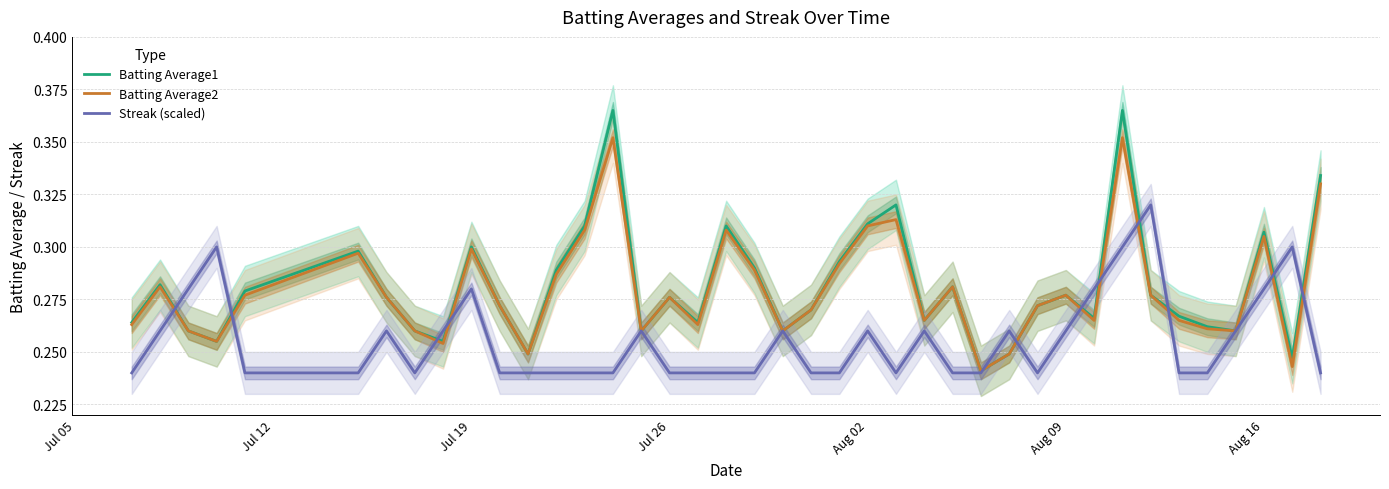

True or false: Streak (scaled) has more than 1 interior local peaks.

True